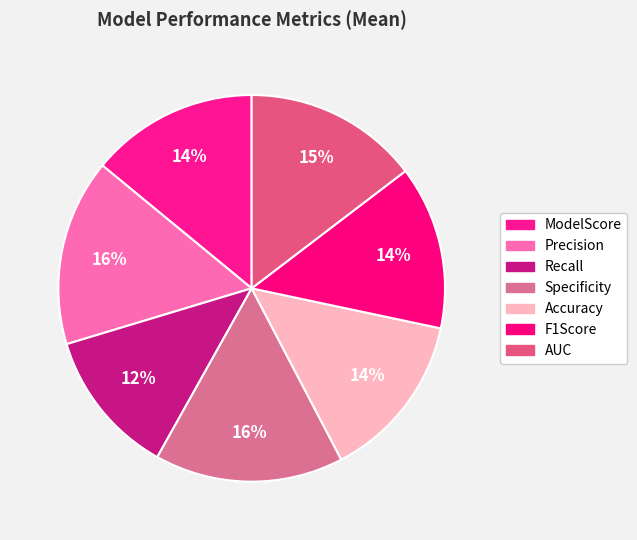

Is it true that Accuracy is 26% of the pie?

False